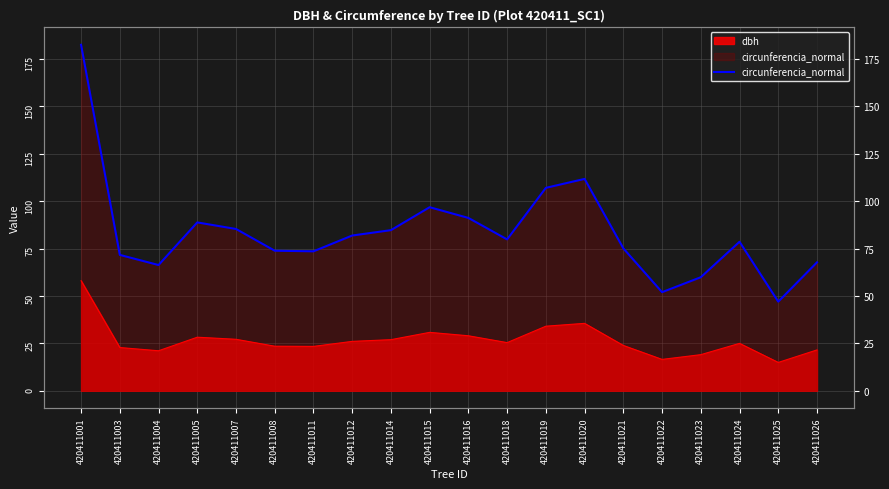

What is the maximum value shown in the chart?

182.4